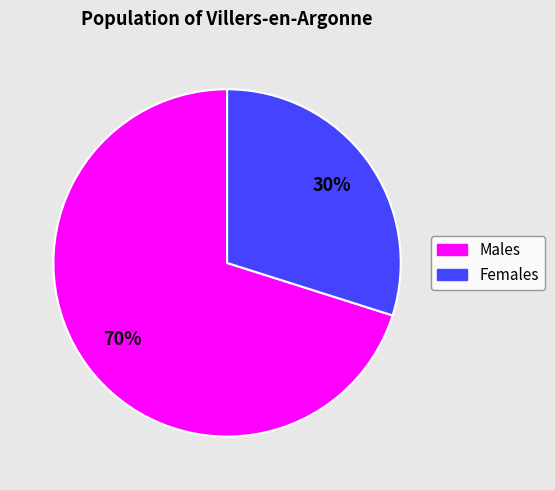

Does any single category account for the majority?

Yes